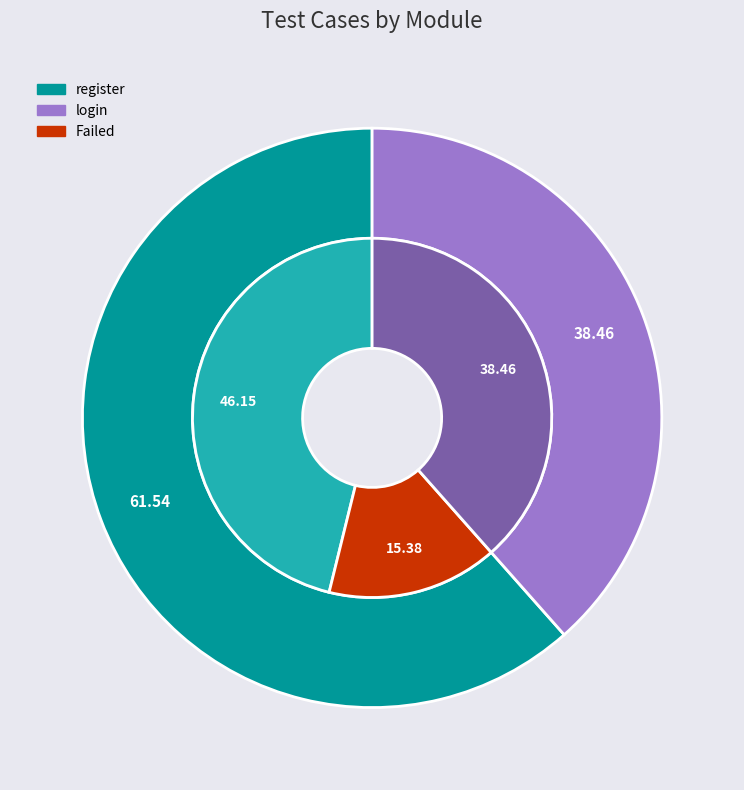

Is there any slice that represents more than half of the pie?

Yes